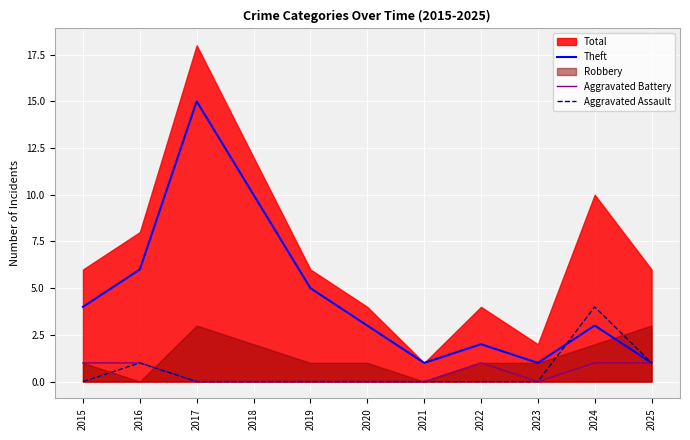

What is the highest value of the Theft series?

15